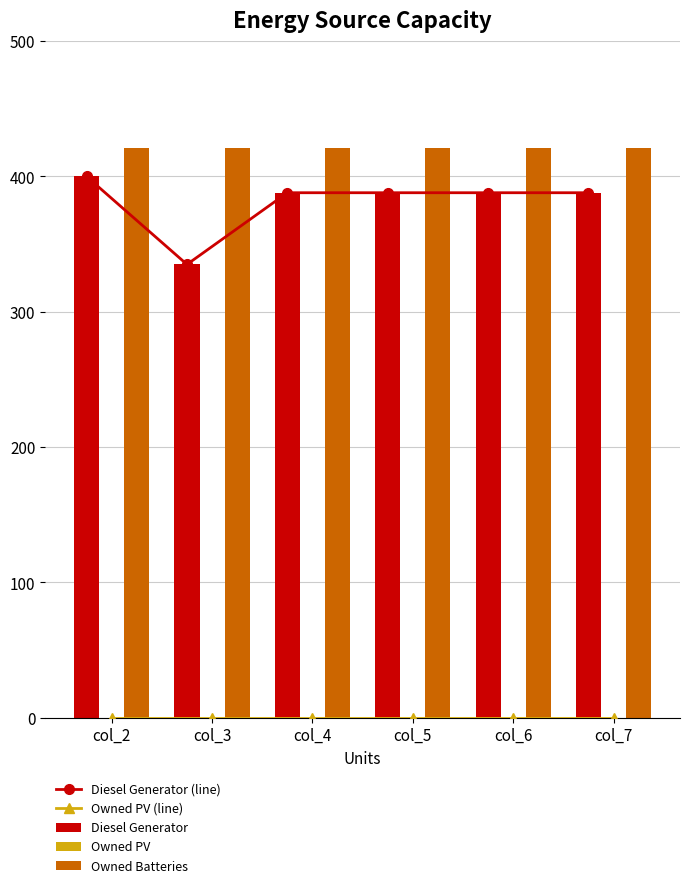

What is the total value across all series at col_7?

1197